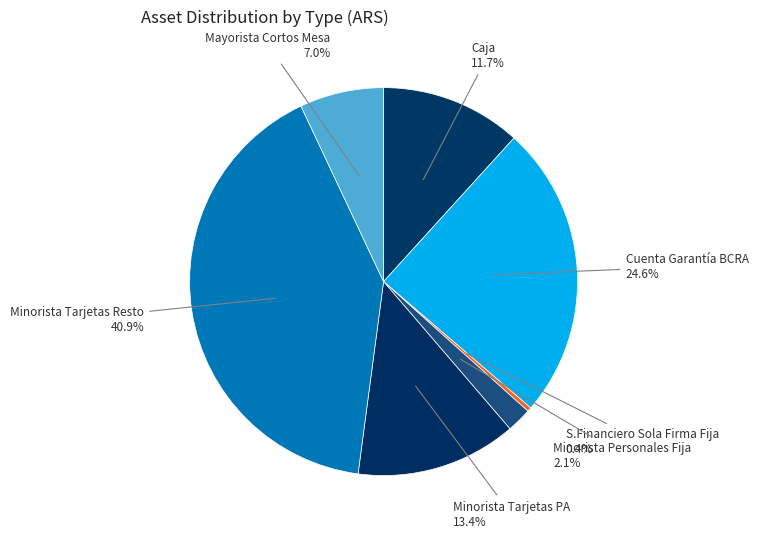

How many segments does this pie chart have?

7